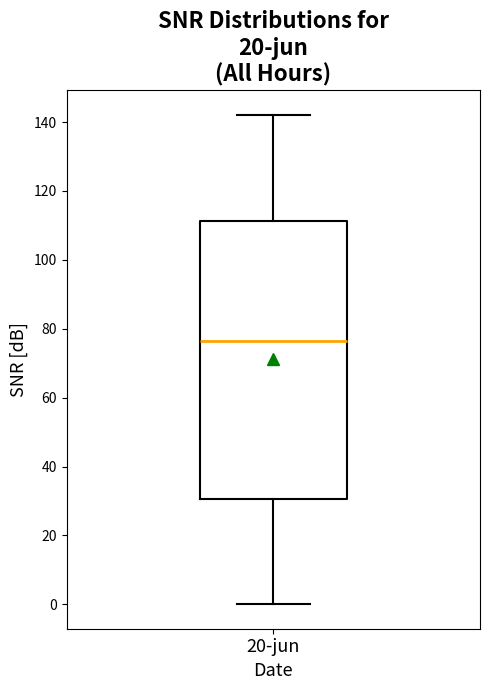

Transcribe this box plot: give where the median line is, the range the box spans, and where the two whiskers end, as read against the y-axis. The values are not printed on the chart, so give them approximately, as read against the axis.

median 76, box 30 to 112, whiskers 0 to 142